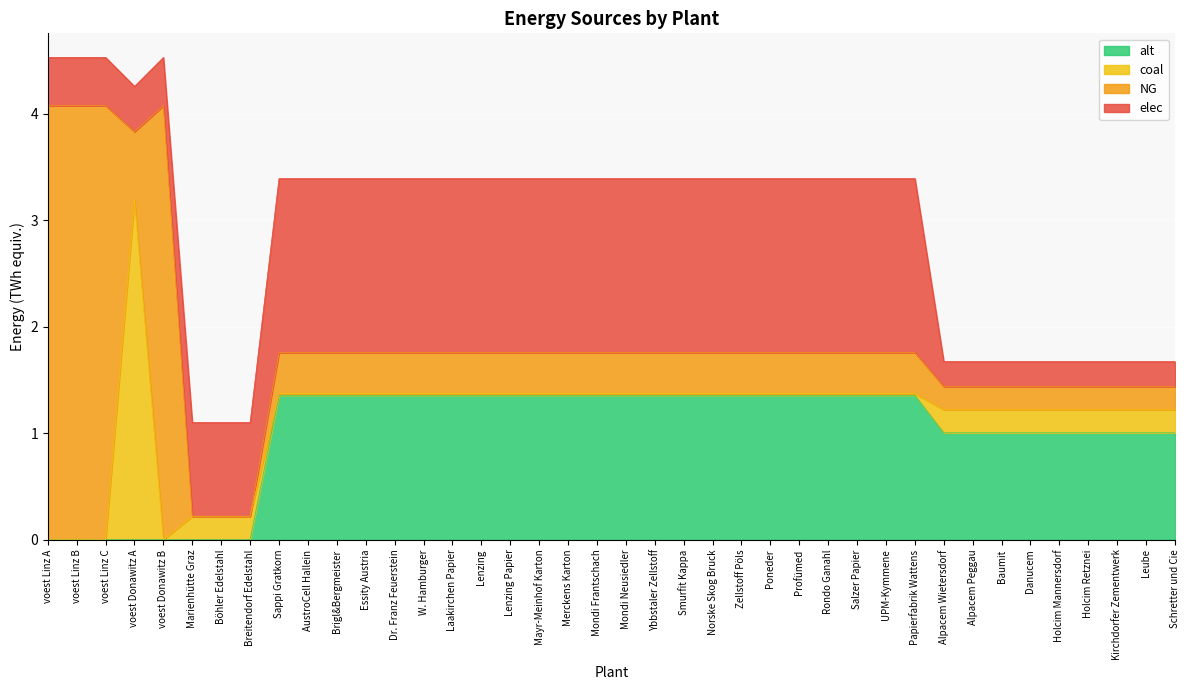

What is the maximum value for alt?

1.4